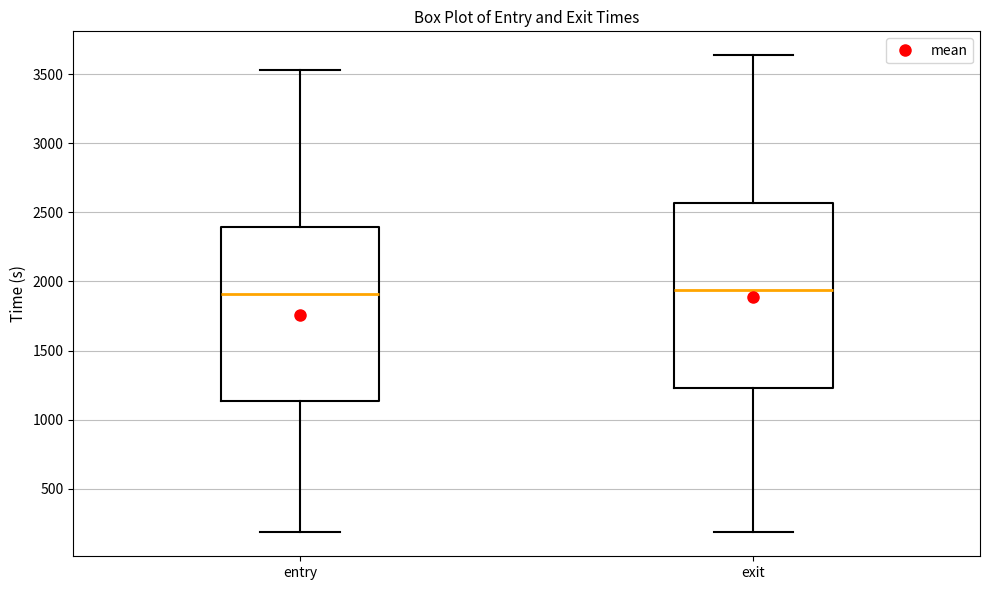

Reading left to right, read every box against the y-axis: the position of its median line, the range the box covers, and the ends of its whiskers. The values are not printed on the chart, so give them approximately, as read against the axis.

entry: median 1900, box 1150 to 2400, whiskers 200 to 3550
exit: median 1950, box 1250 to 2550, whiskers 200 to 3650